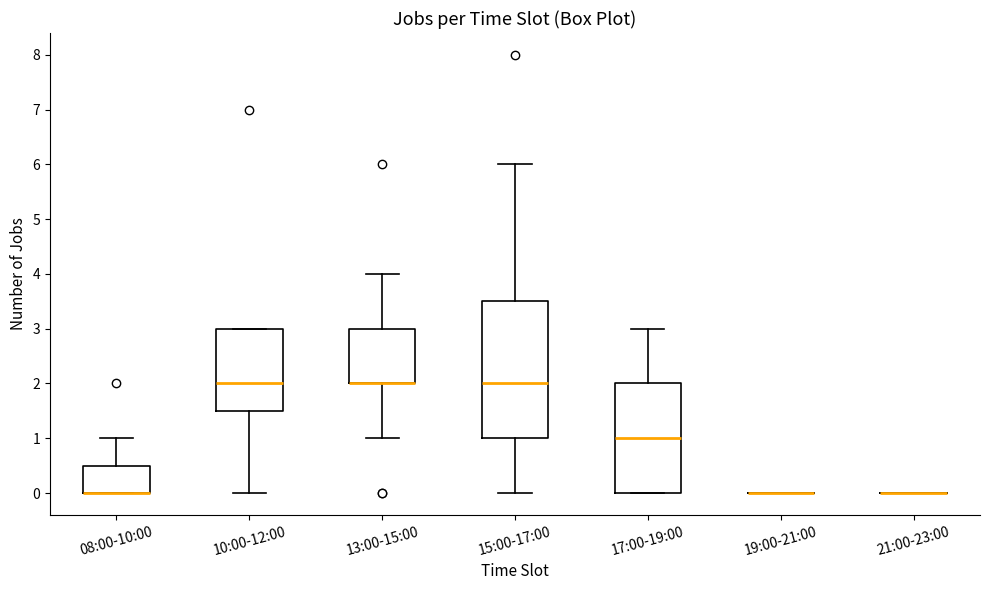

Which box is the tallest, from its lower edge to its upper edge?

15:00-17:00